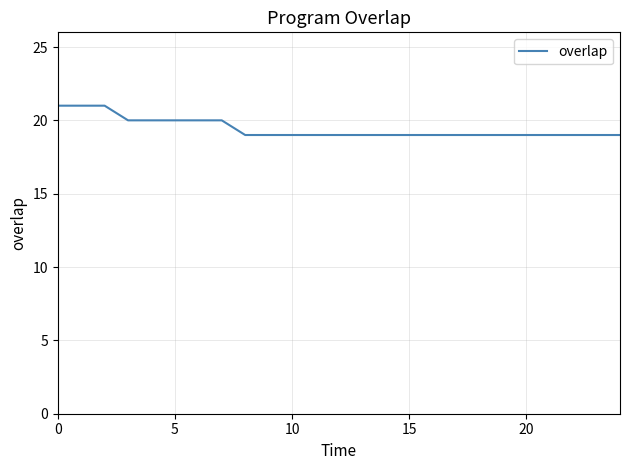

What is the smallest value displayed?

19